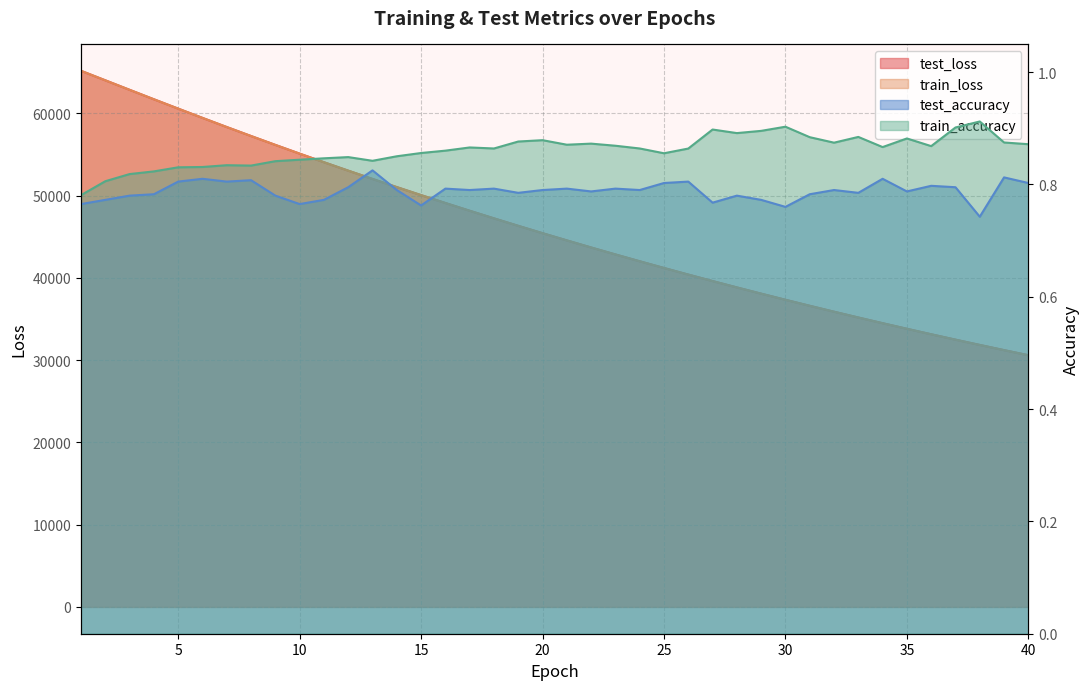

Reading right to left, list all the values displayed in this chart.

test_loss: 30602.7	31221.8	31852.3	32494.9	33150.3	33816.9	34496.4	35188.3	35893.5	36611.6	37342.7	38087.7	38846.5	39619.2	40406.9	41208.7	42024.7	42855.5	43701.6	44563.4	45440.1	46333.6	47243.0	48168.0	49109.2	50066.7	51042.6	52035.4	53042.4	54068.6	55112.3	56173.4	57253.1	58345.8	59458.4	60583.9	61721.4	62870.4	64025.9	65180.5
train_loss: 30601.5	31220.6	31851.0	32493.7	33149.0	33815.7	34495.3	35187.0	35892.1	36610.0	37341.2	38086.3	38845.1	39617.7	40405.3	41207.1	42023.1	42854.0	43700.2	44562.0	45438.7	46331.6	47241.0	48166.0	49107.3	50065.0	51040.5	52033.7	53040.8	54066.6	55110.0	56171.0	57250.7	58343.8	59455.8	60581.5	61719.1	62868.6	64024.5	65179.4
test_accuracy: 0.8	0.8	0.7	0.8	0.8	0.8	0.8	0.8	0.8	0.8	0.8	0.8	0.8	0.8	0.8	0.8	0.8	0.8	0.8	0.8	0.8	0.8	0.8	0.8	0.8	0.8	0.8	0.8	0.8	0.8	0.8	0.8	0.8	0.8	0.8	0.8	0.8	0.8	0.8	0.8
train_accuracy: 0.9	0.9	0.9	0.9	0.9	0.9	0.9	0.9	0.9	0.9	0.9	0.9	0.9	0.9	0.9	0.9	0.9	0.9	0.9	0.9	0.9	0.9	0.9	0.9	0.9	0.9	0.9	0.8	0.8	0.8	0.8	0.8	0.8	0.8	0.8	0.8	0.8	0.8	0.8	0.8